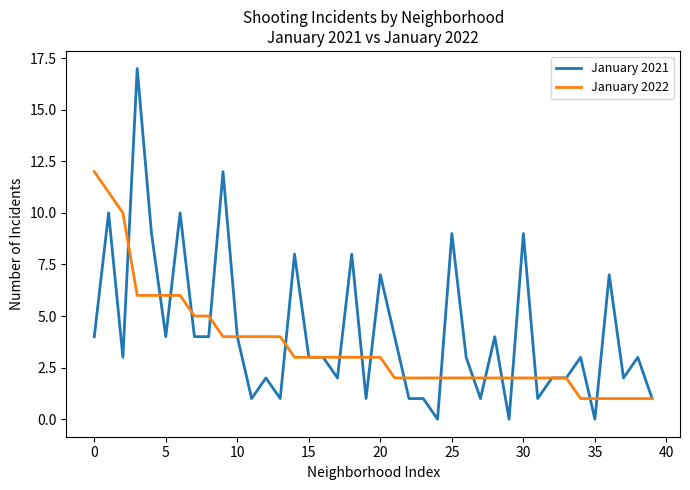

Rank the series by their maximum value, from lowest to highest.

January 2022, January 2021